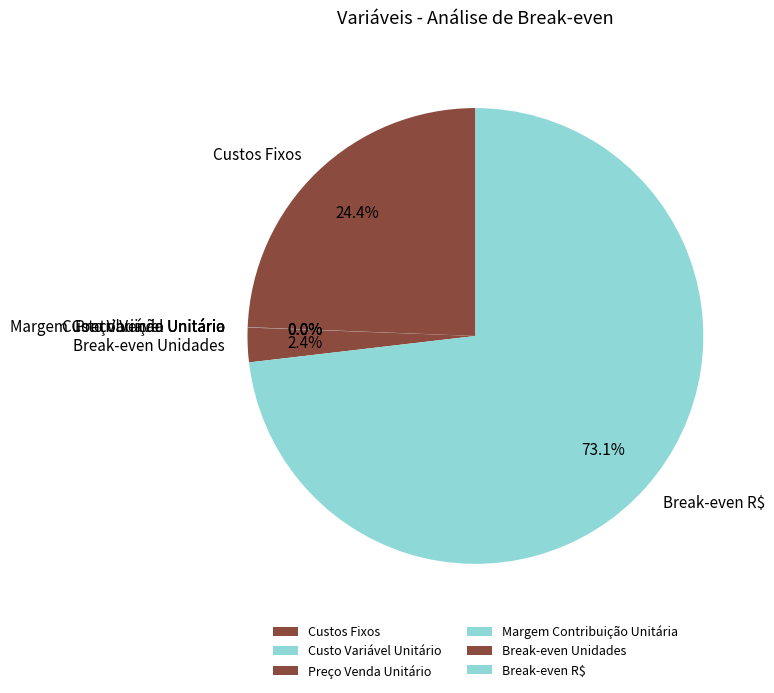

To the nearest percent, what percentage of the pie is Break-even R$?

73%